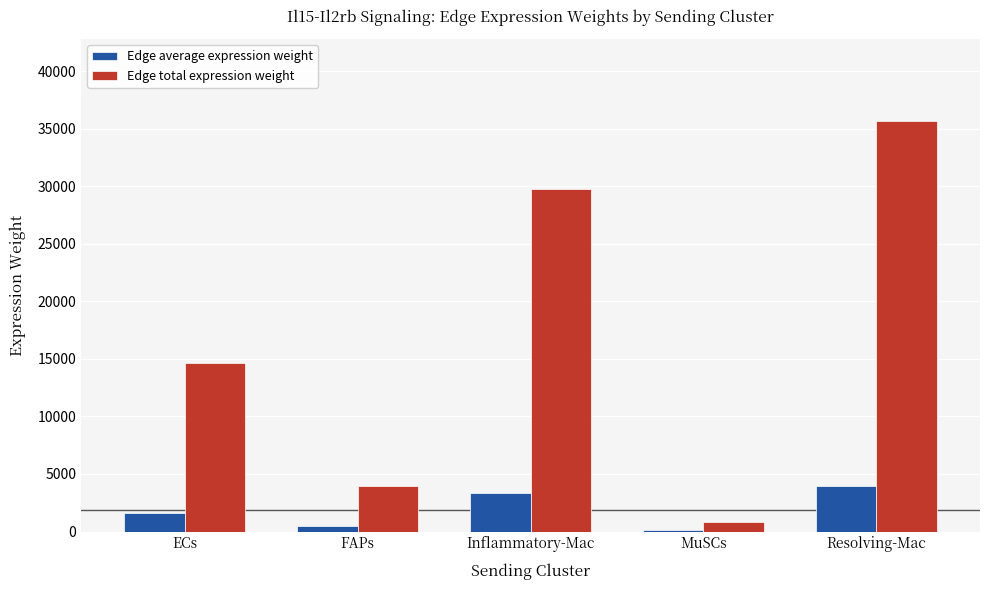

The Edge total expression weight series shows 22806.6 at ECs. True or false?

False